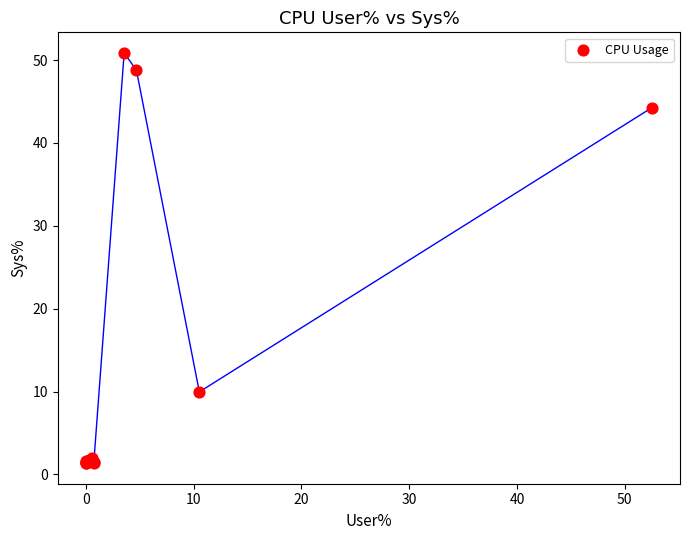

What Y value in the scatter plot is closest to 26?

10.0